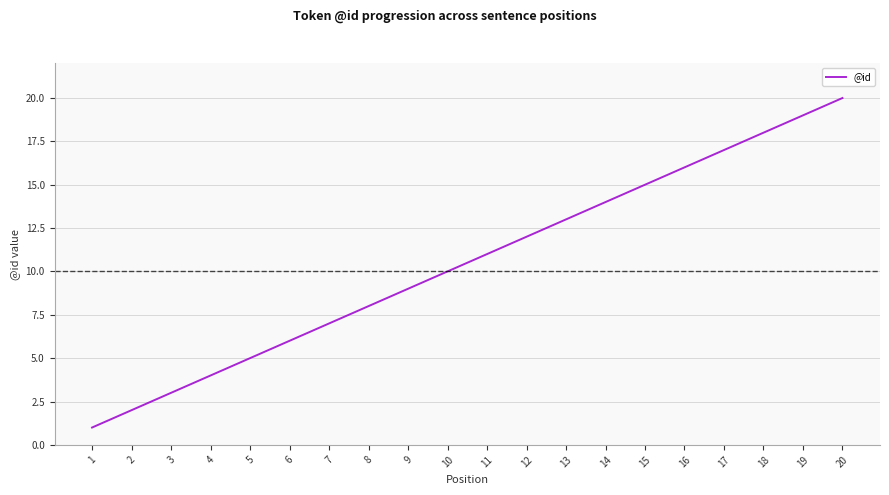

At which label is the value closest to 10?

10